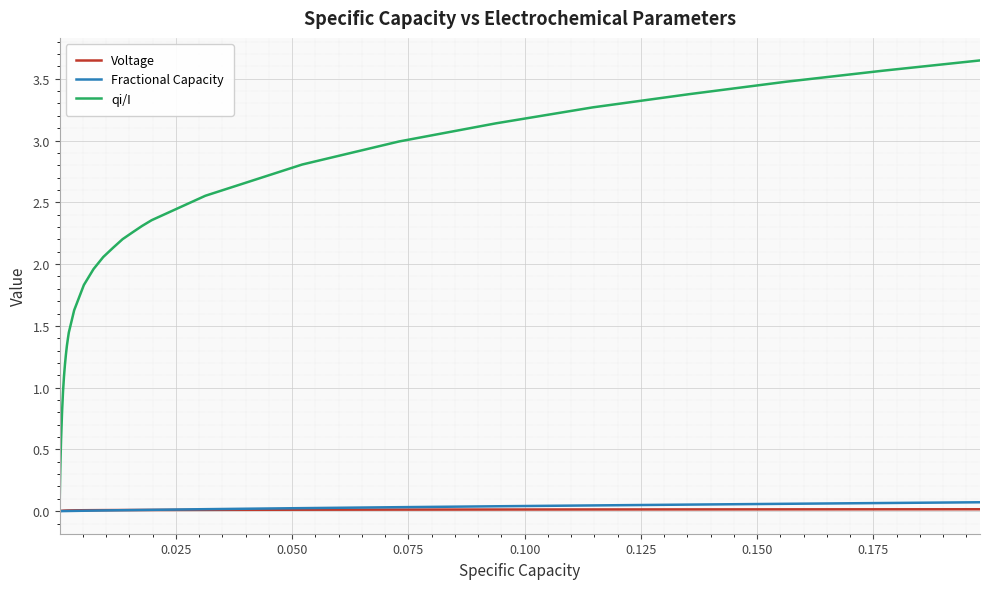

True or false: qi/I and Fractional Capacity cross at least once.

False